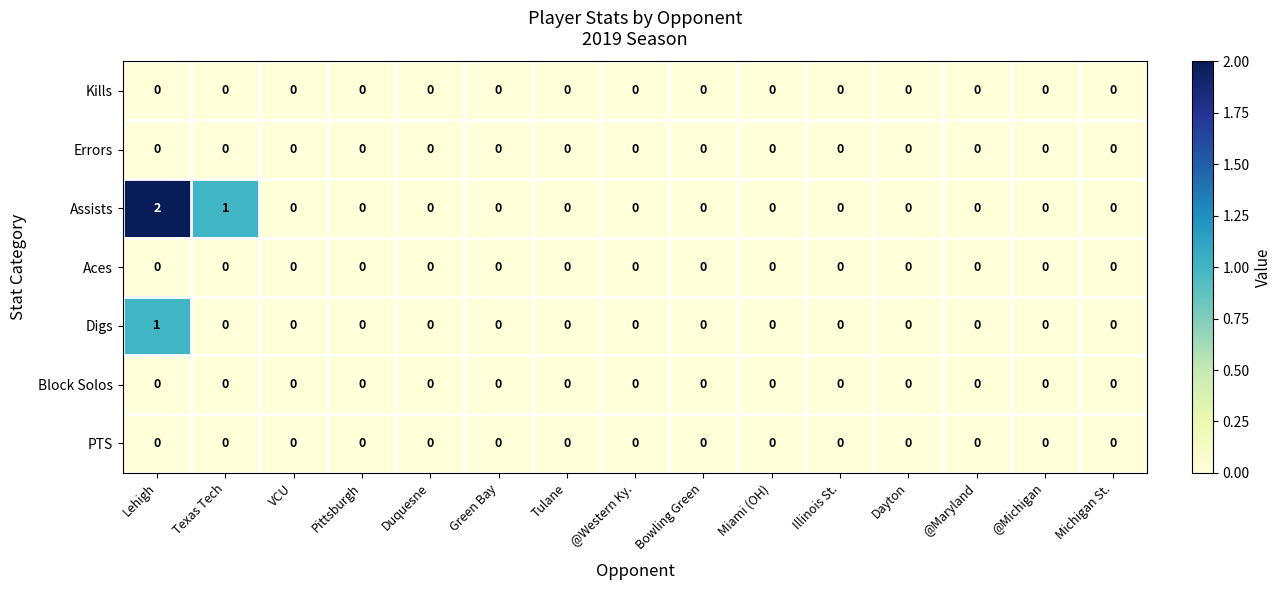

At which category is the sum across all series the highest?

Lehigh